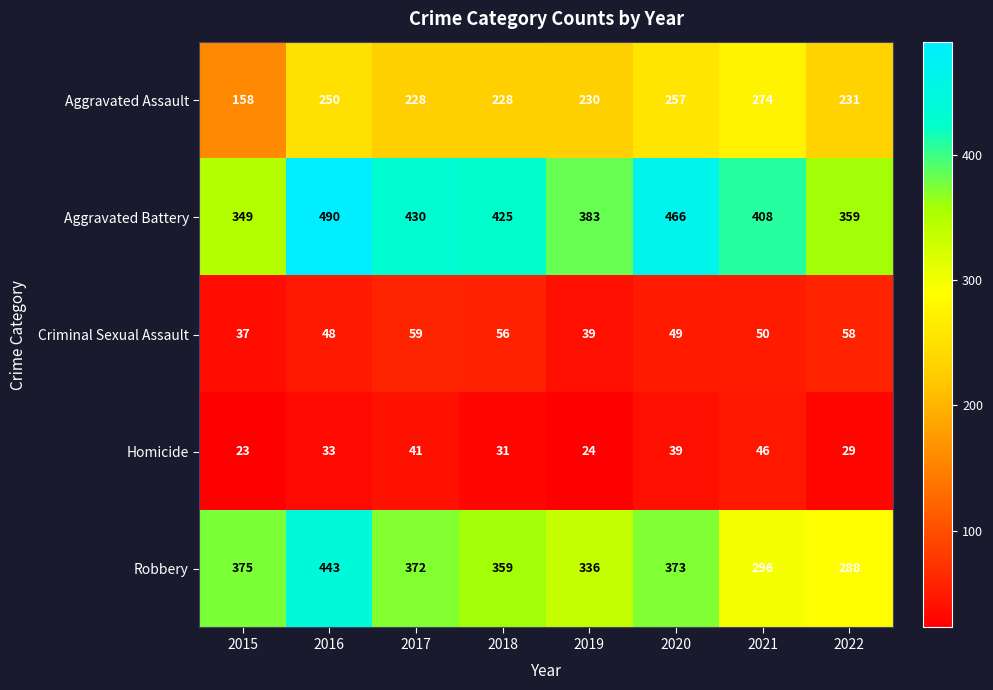

The value of Aggravated Battery at 2022 is 499. True or false?

False